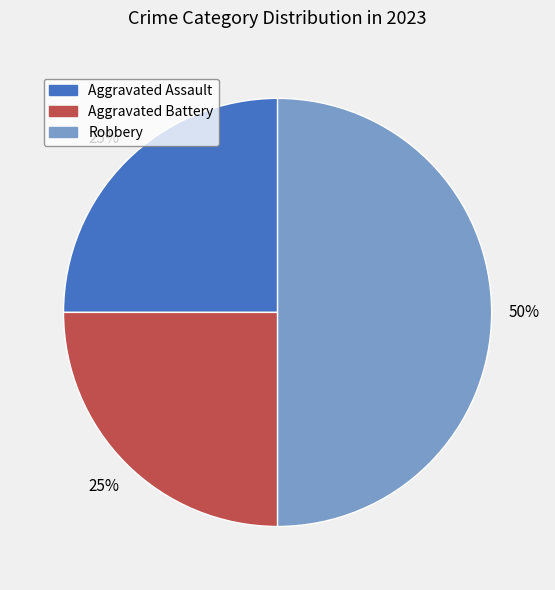

To the nearest percent, what is the difference between the Aggravated Assault and Robbery slice percentages?

25%